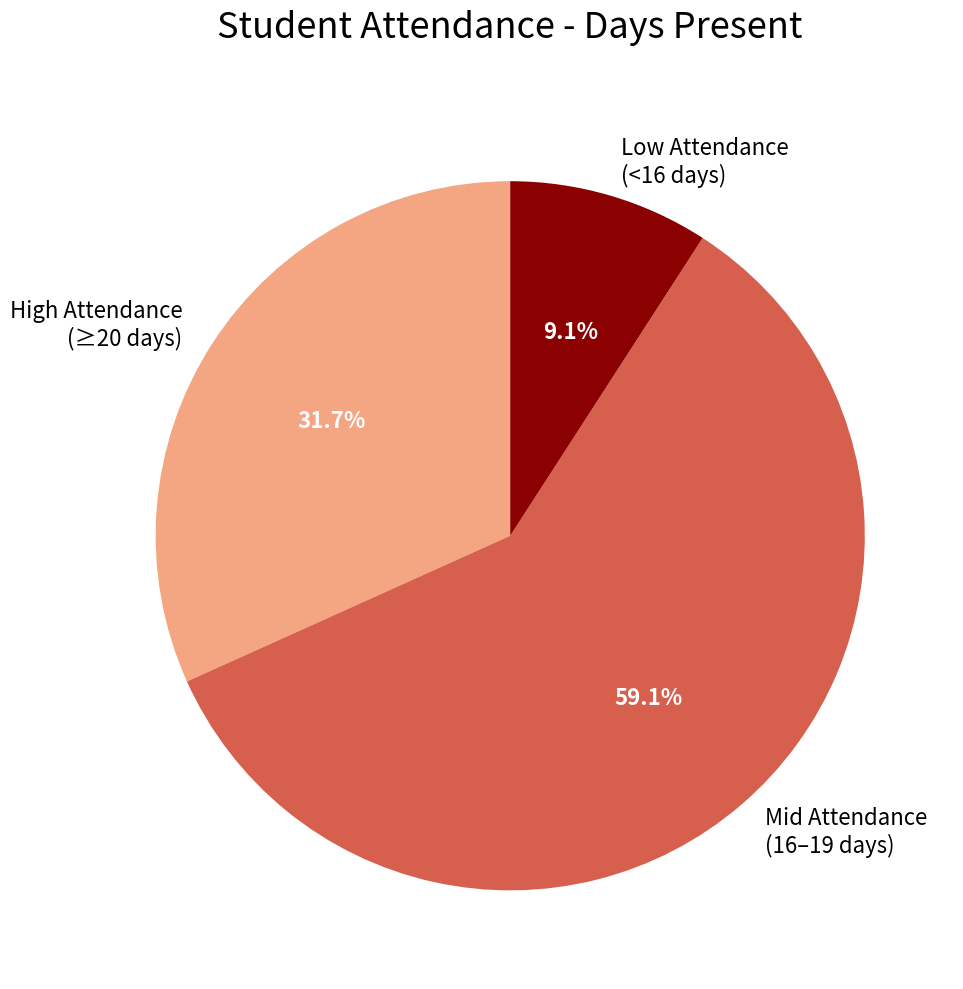

How much of the chart is everything except Low Attendance (<16 days)?

90.9%